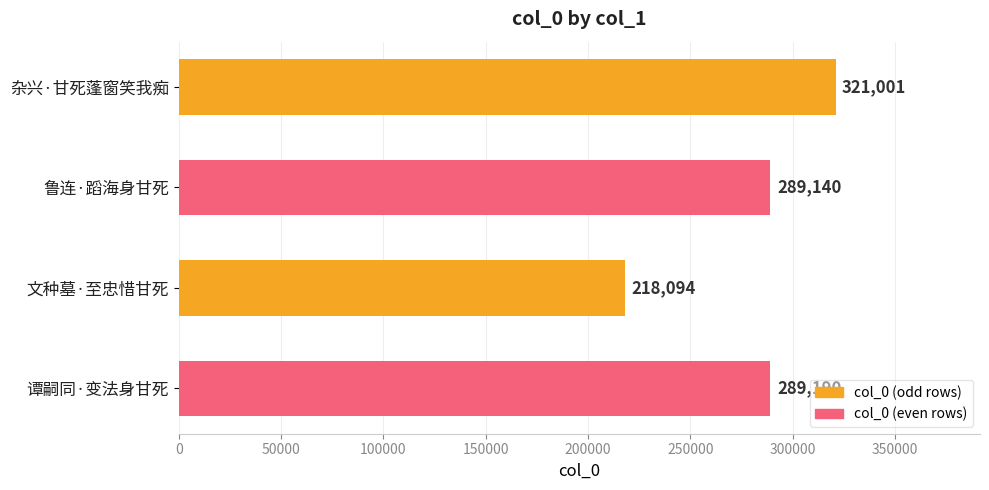

What is the approximate value at 文种墓·至忠惜甘死, to the nearest 10?

218090